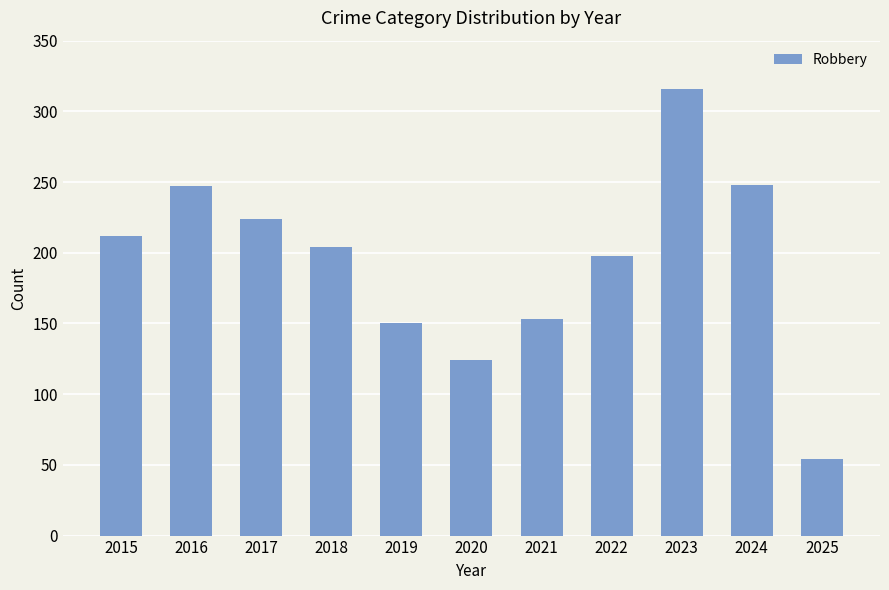

What is the approximate value at 2018?

204